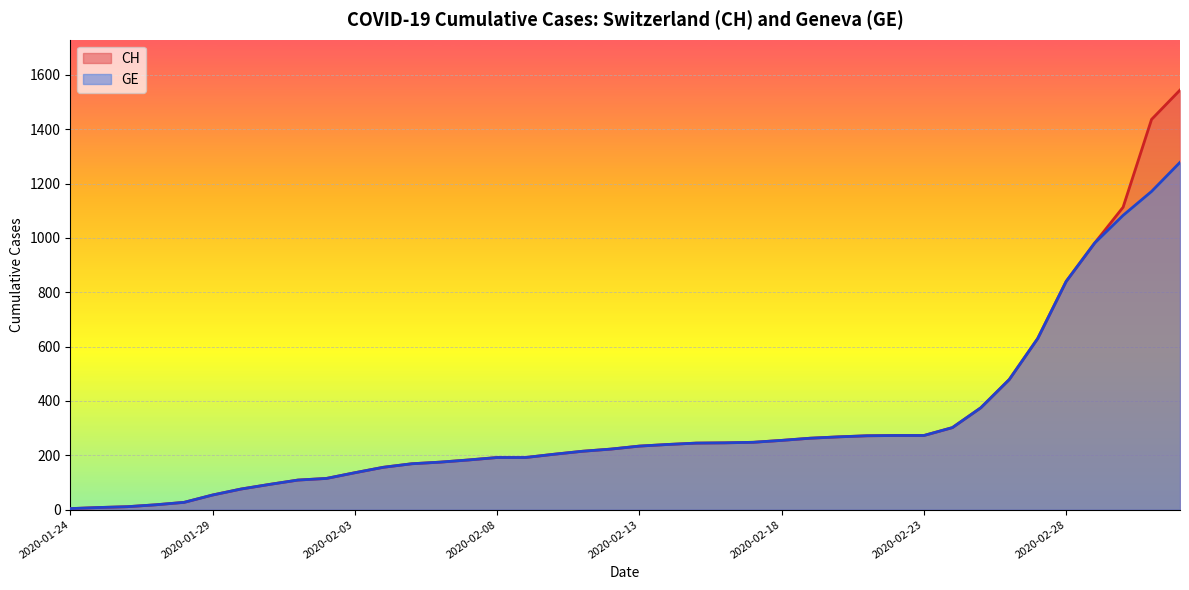

True or false: GE has a value of 5 at 2020-01-27.

False